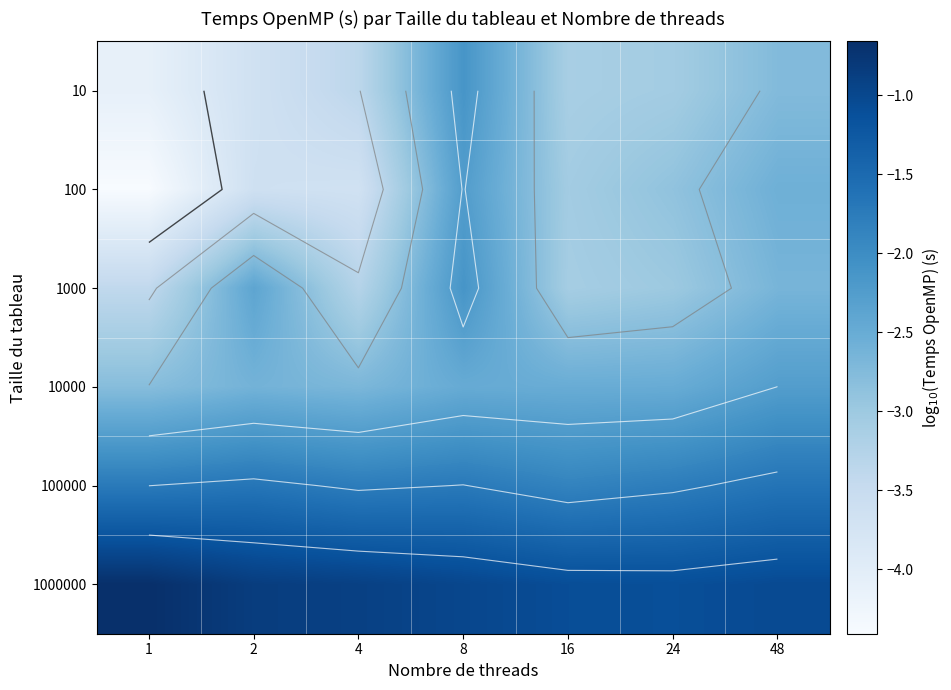

What is the difference between the maximum and minimum values in the 10000 series?

0.5